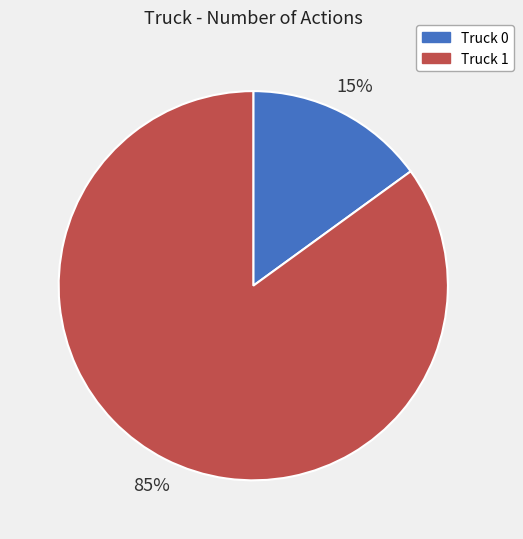

What is the ratio of the value at Truck 0 to the value at Truck 1?

0.2